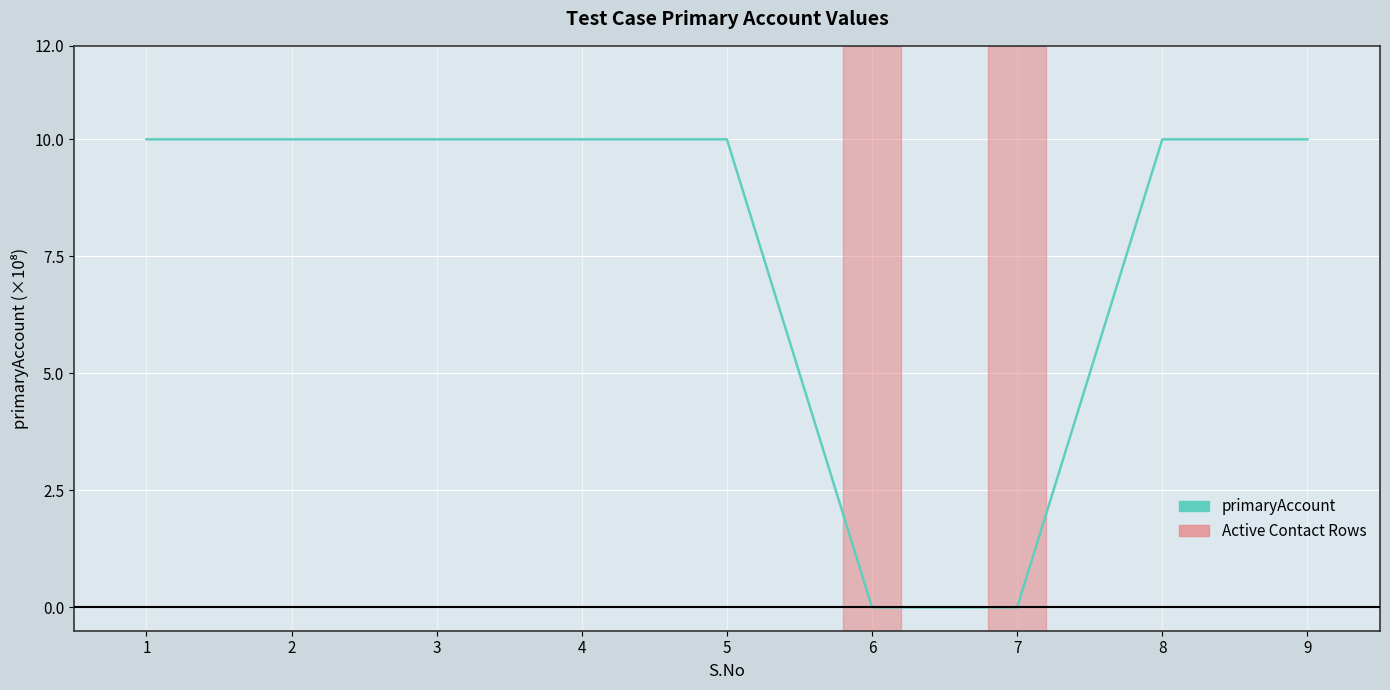

What is the maximum value shown in the chart?

10.0